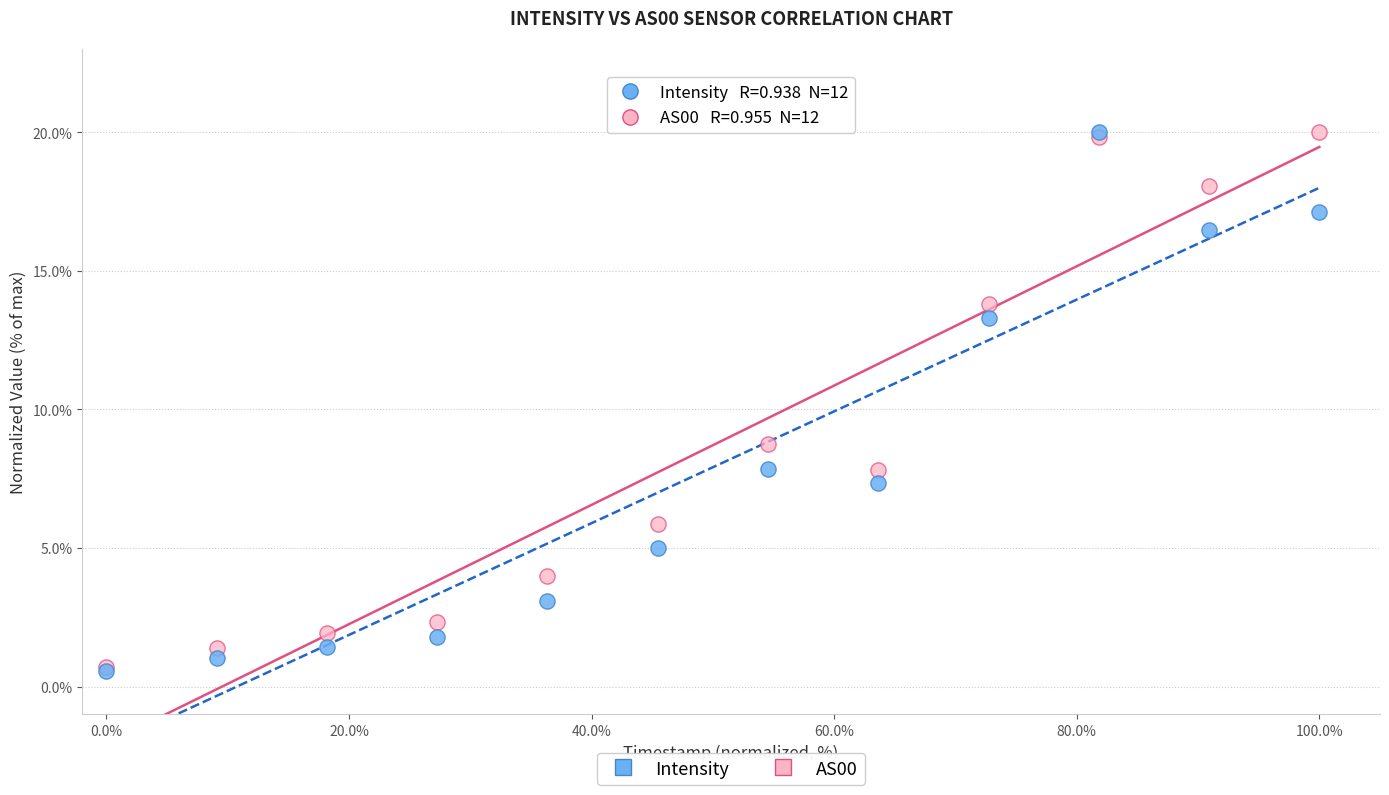

Across all series, what Y value is closest to 10?

8.8